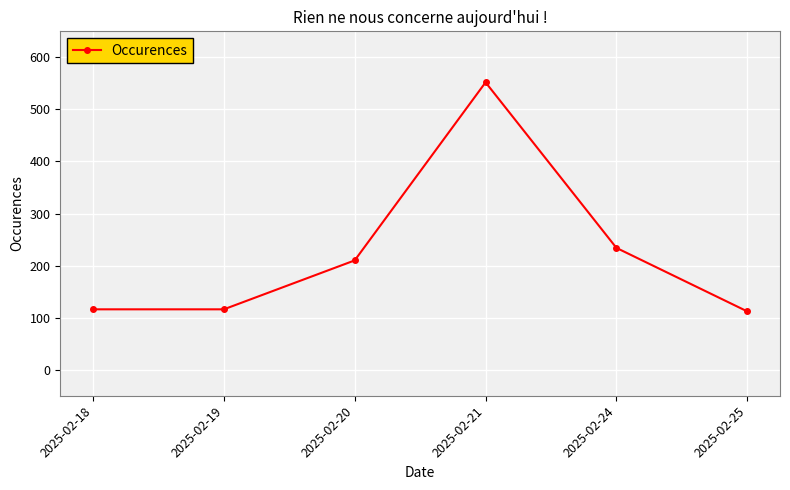

Reading right to left, list all the values displayed in this chart.

112	234	552	210	116	116